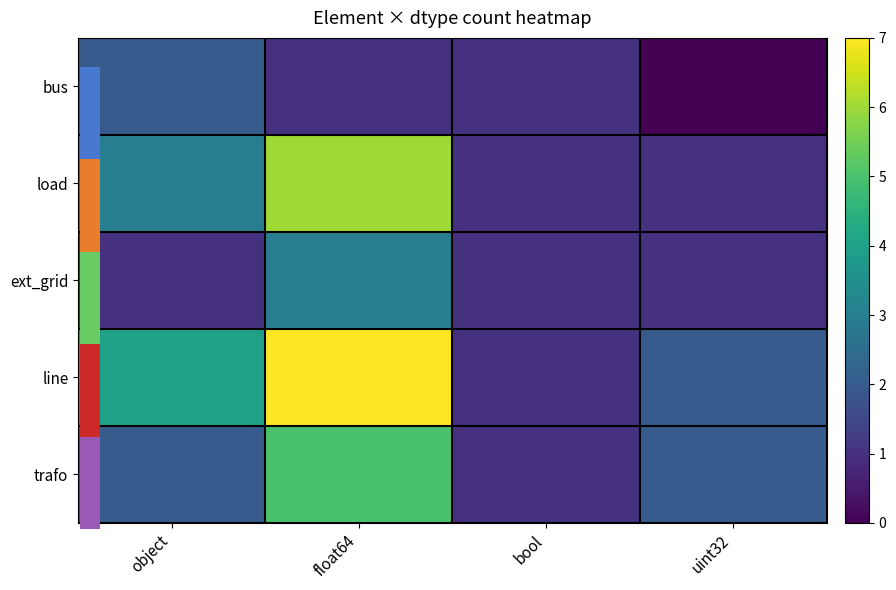

What is the greatest value displayed?

7